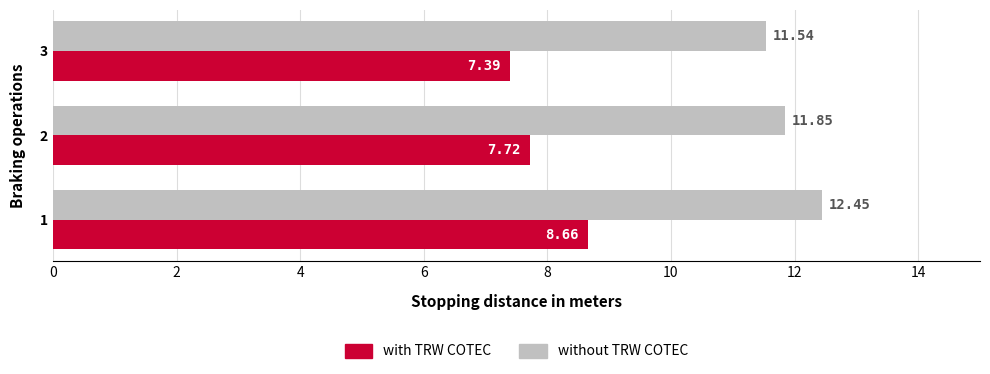

Which series changed the most between 1 and 3?

with TRW COTEC